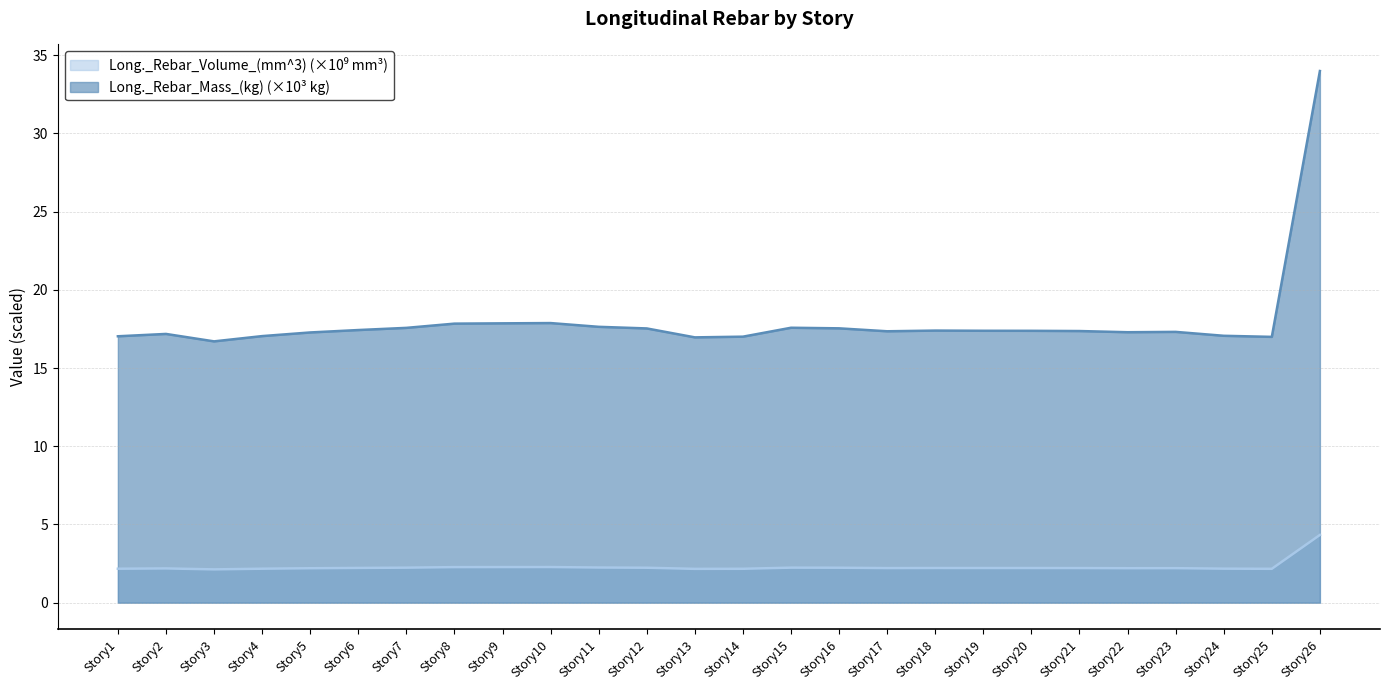

Which series has the widest spread of values?

Long._Rebar_Mass_(kg) (×10³ kg)